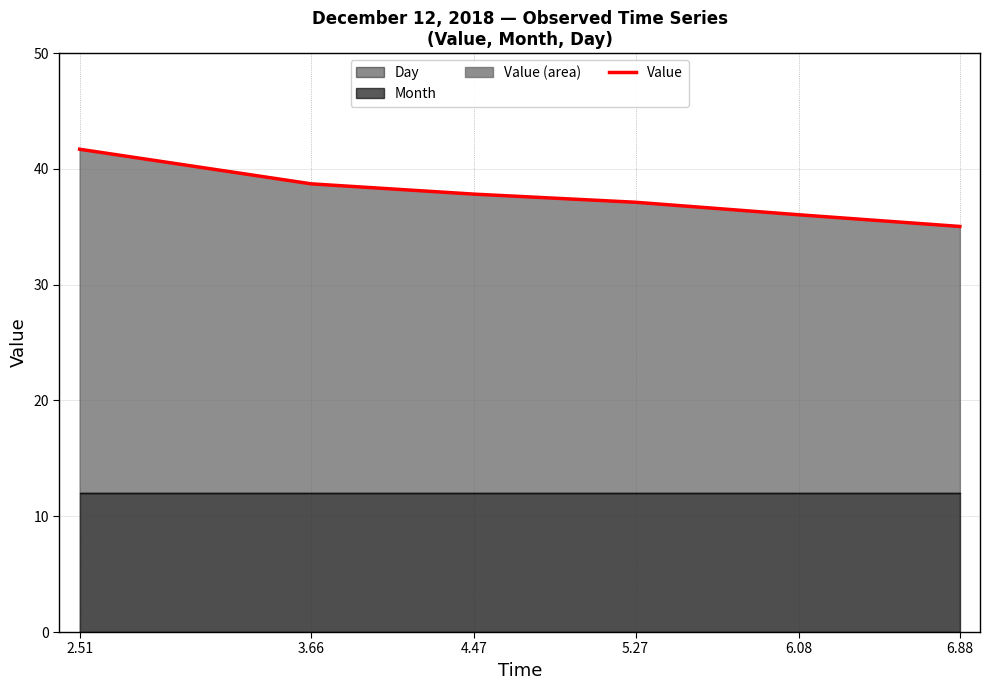

Reading left to right, transcribe all the data shown in this chart.

2.51=41.7	3.66=38.7	4.47=37.8	5.27=37.1	6.08=36.0	6.88=35.0